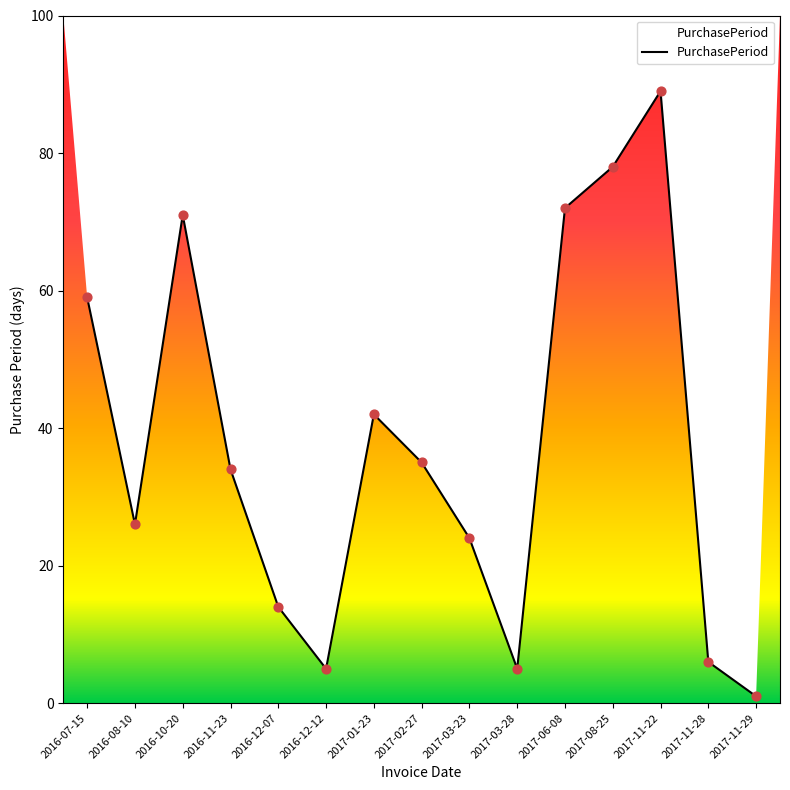

What is the change in value from 2017-03-23 to 2017-11-22?

+65